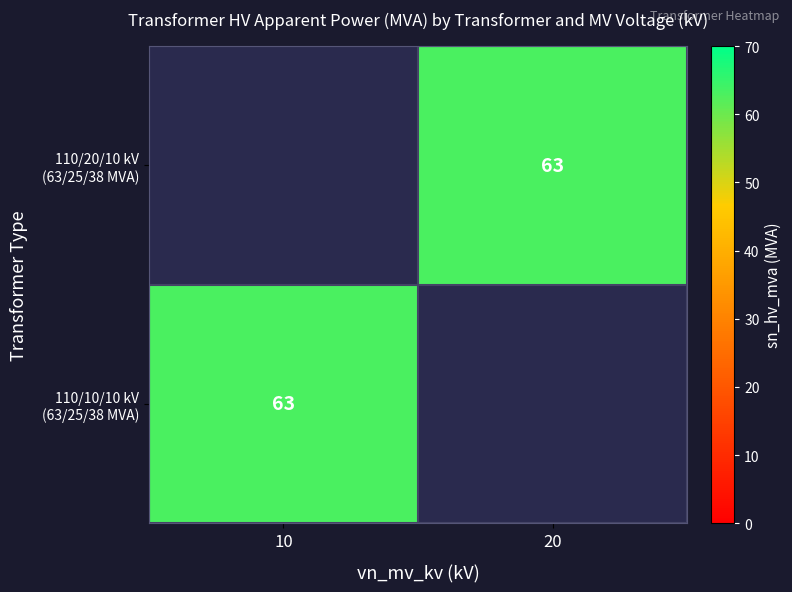

Read the 110/10/10 kV (63/25/38 MVA) value at 10.

63.0